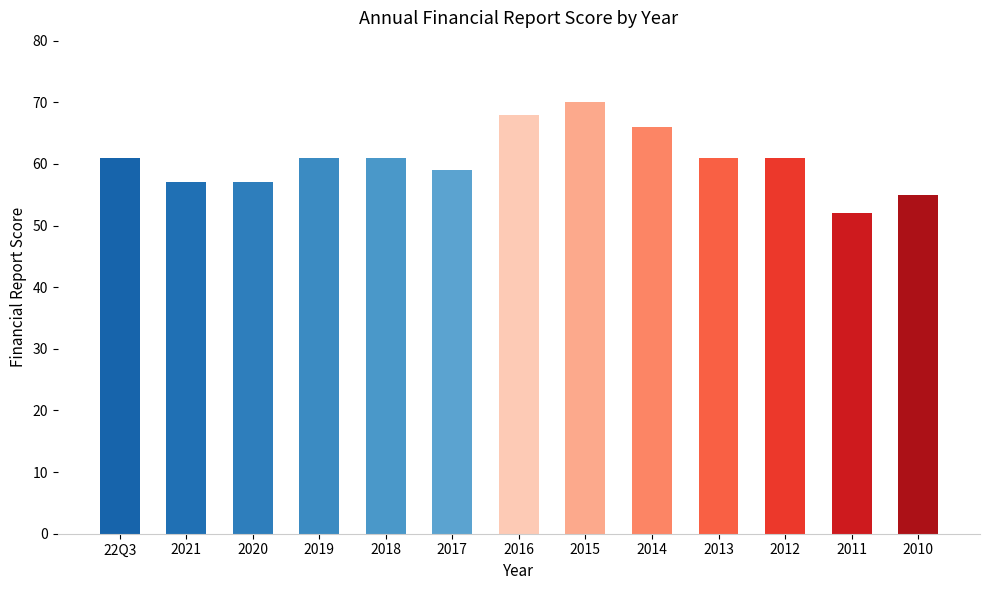

How many distinct data groups are displayed?

1